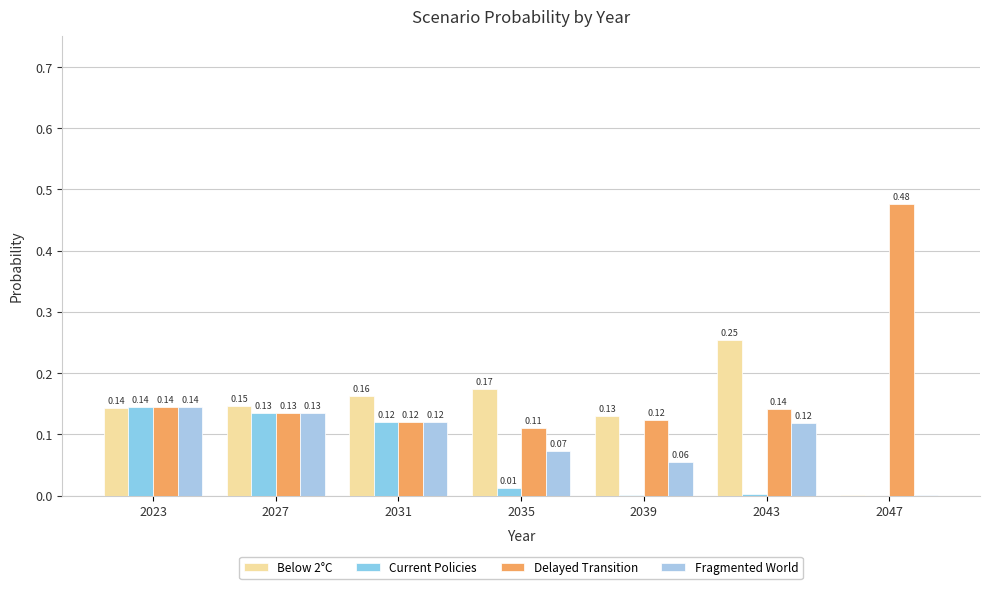

True or false: Current Policies has a value of 0.0 at 2035.

True